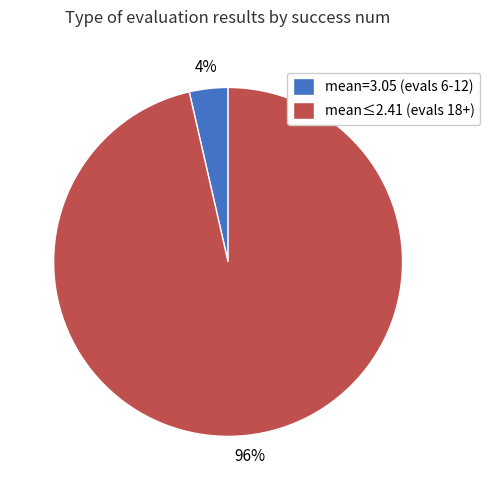

To the nearest percent, what is the average slice percentage?

50%